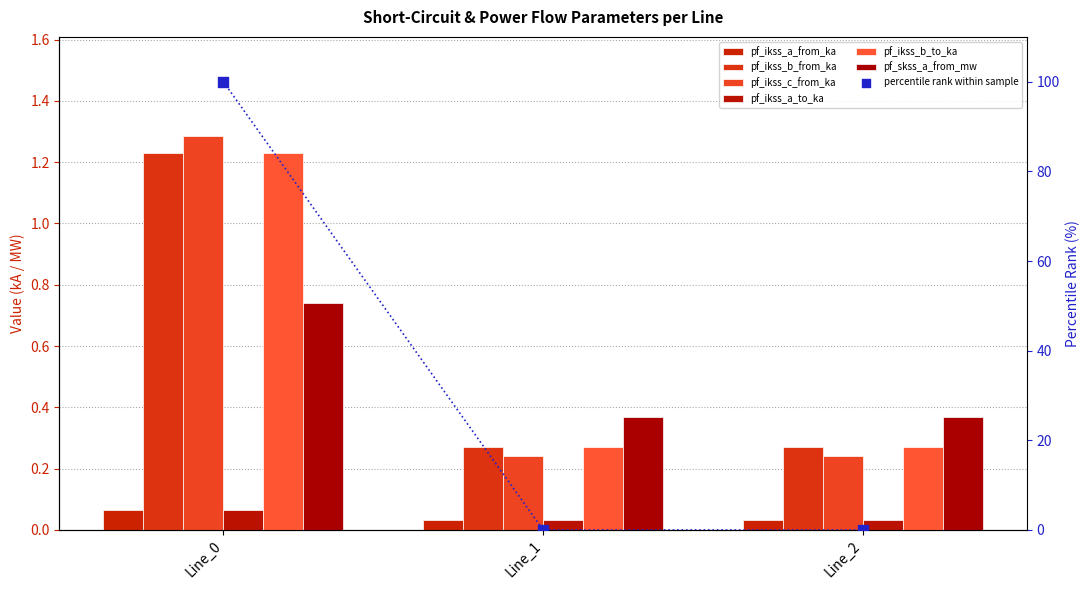

What are all the series names shown in the legend?

pf_ikss_a_from_ka, pf_ikss_b_from_ka, pf_ikss_c_from_ka, pf_ikss_a_to_ka, pf_ikss_b_to_ka, pf_skss_a_from_mw